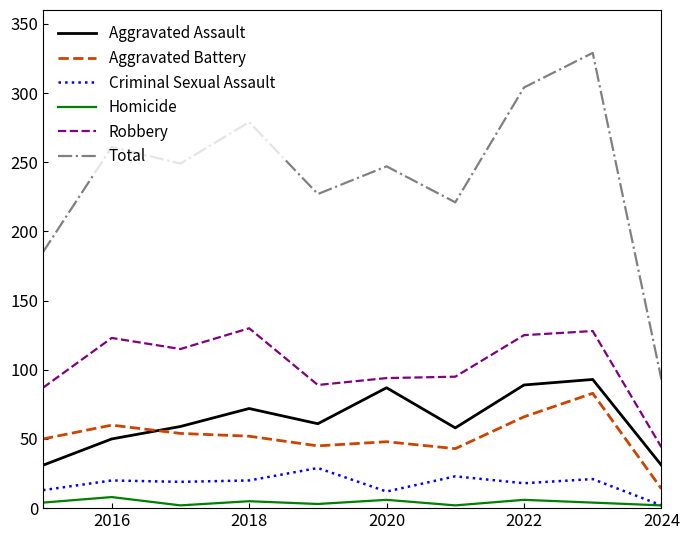

Which series has the widest spread of values?

Total